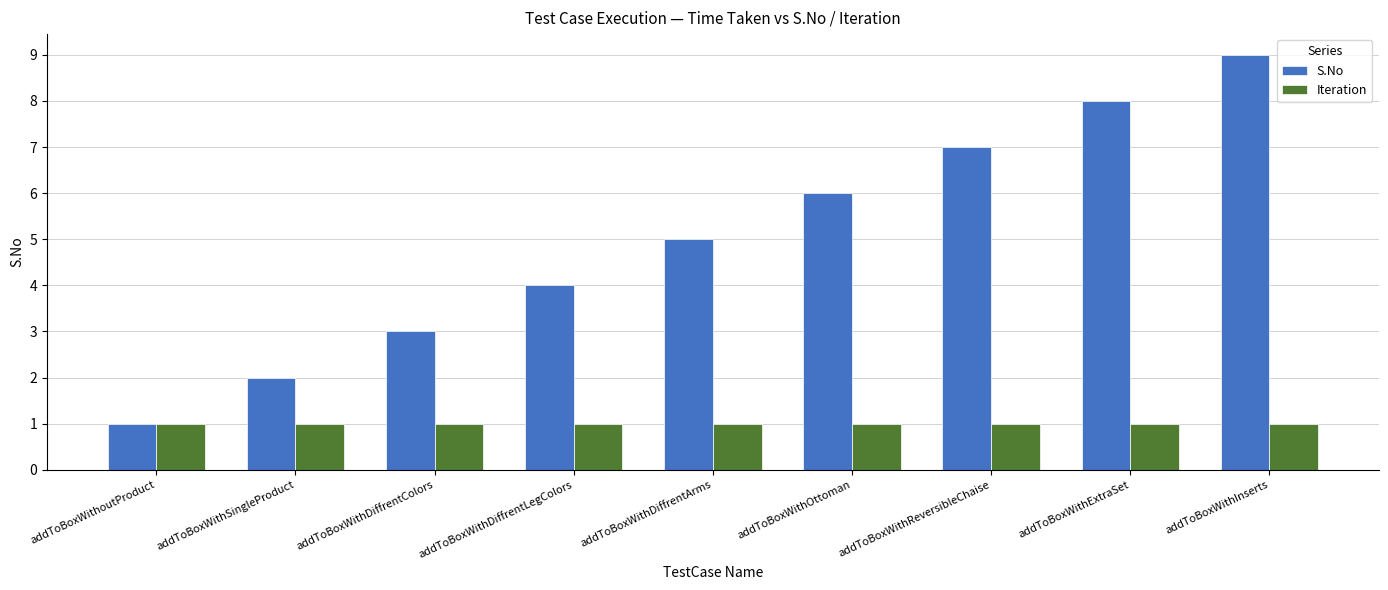

Reading left to right, extract all data points from this chart.

S.No: 1	2	3	4	5	6	7	8	9
Iteration: 1	1	1	1	1	1	1	1	1